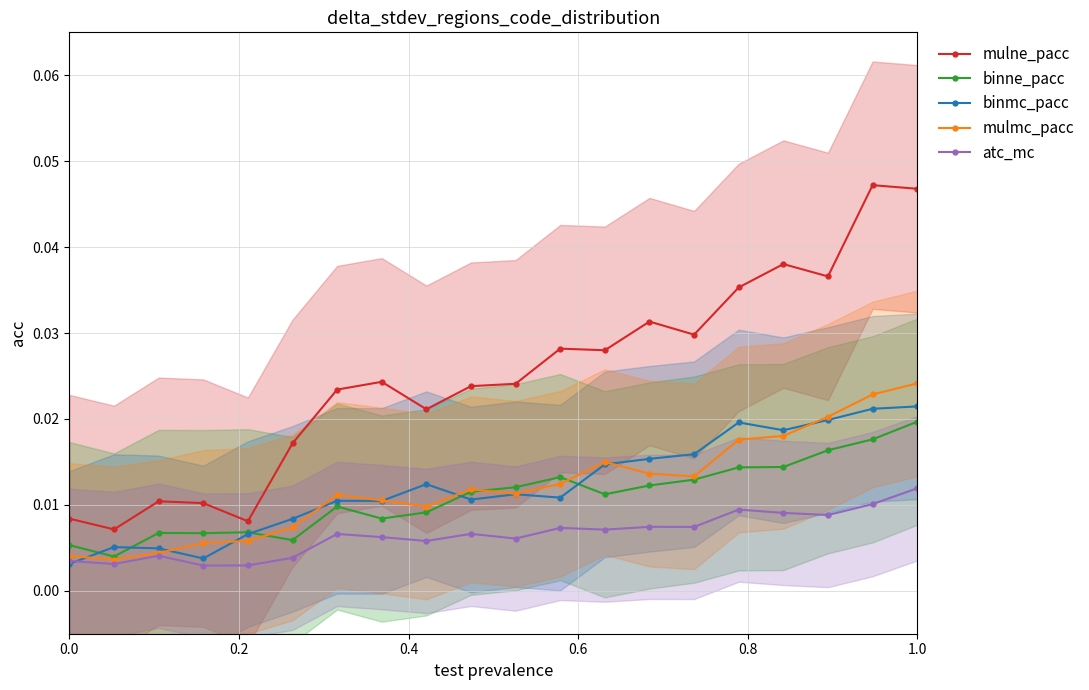

True or false: mulmc_pacc and atc_mc intersect in this chart.

False